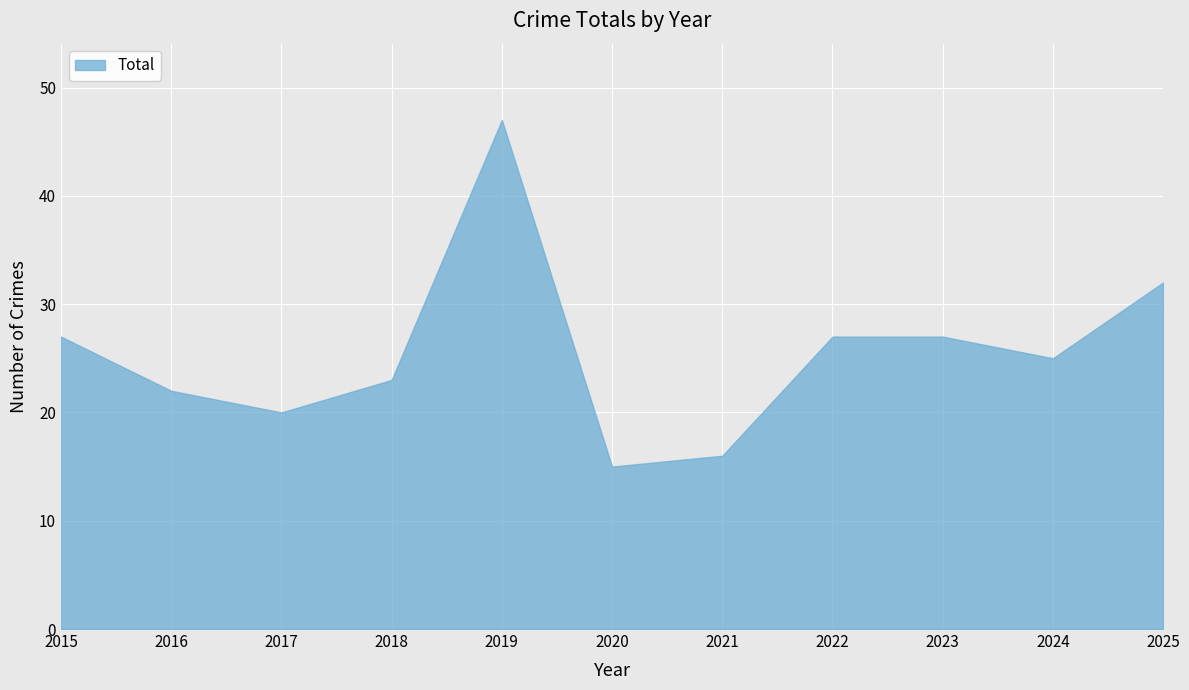

At which label is the value closest to 31?

2025